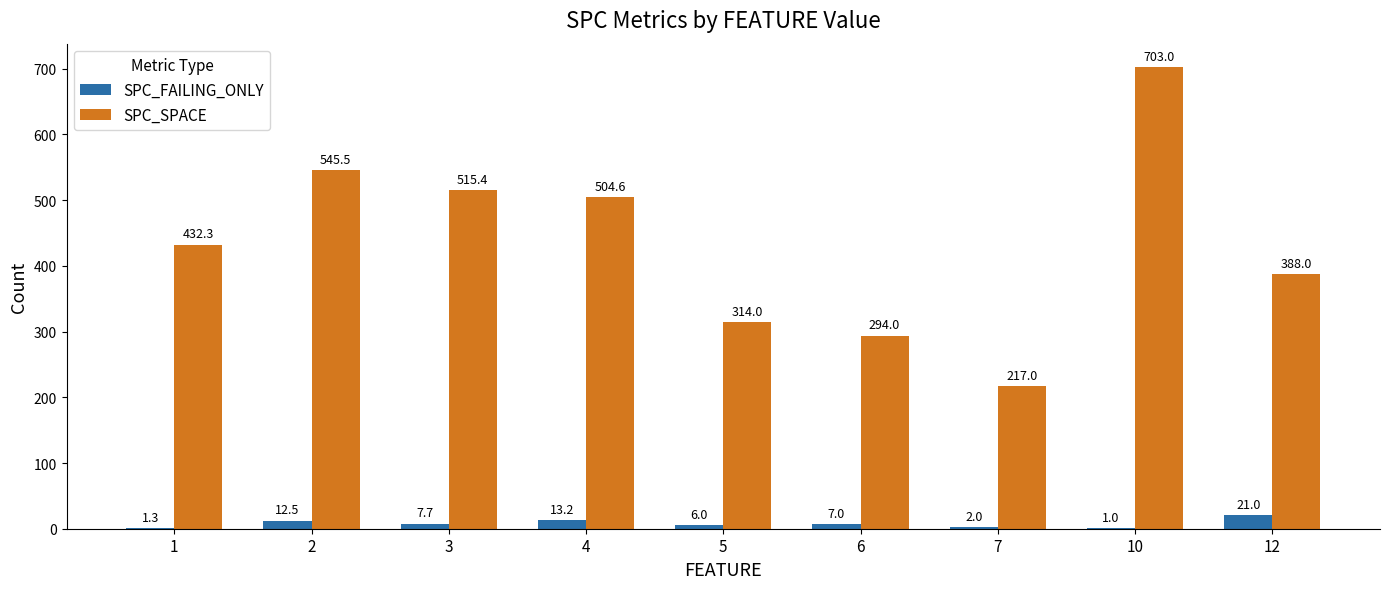

What is the sum of the SPC_FAILING_ONLY values at 5 and 10?

7.0